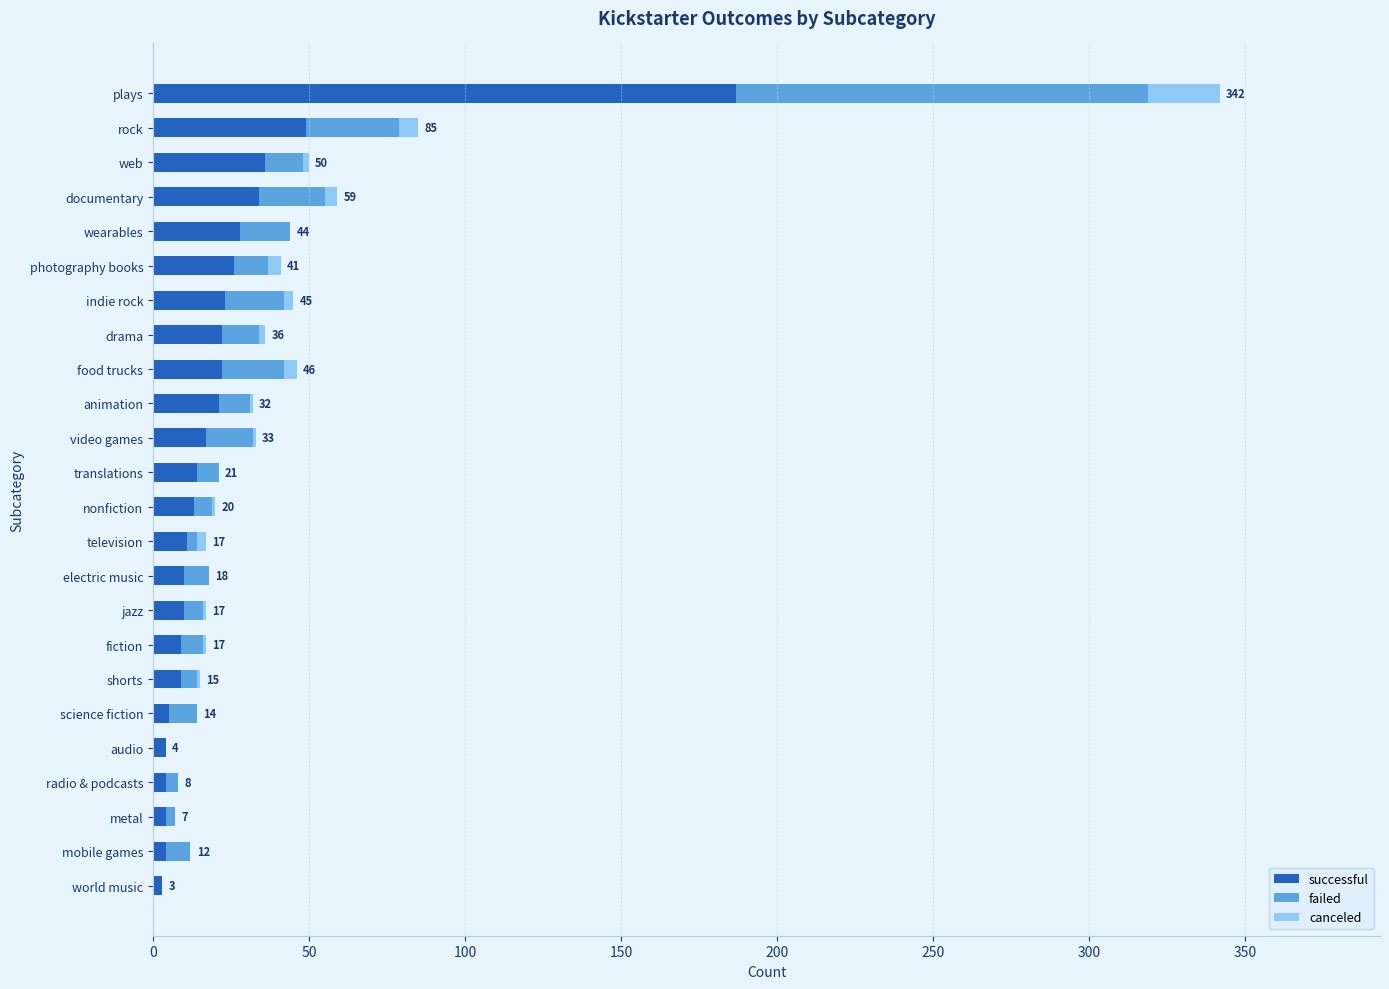

Which category has the highest value in the successful series?

plays